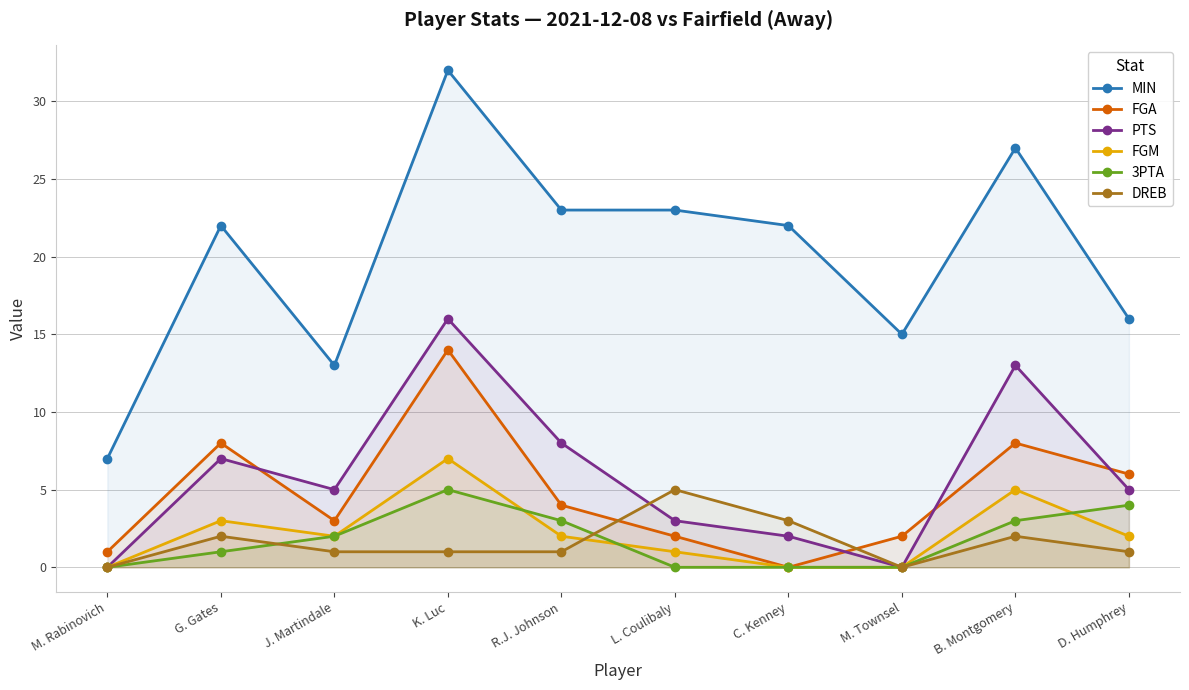

Reading right to left, what are all the values shown in this chart?

MIN: D. Humphrey=16	B. Montgomery=27	M. Townsel=15	C. Kenney=22	L. Coulibaly=23	R.J. Johnson=23	K. Luc=32	J. Martindale=13	G. Gates=22	M. Rabinovich=7
FGA: D. Humphrey=6	B. Montgomery=8	M. Townsel=2	C. Kenney=0	L. Coulibaly=2	R.J. Johnson=4	K. Luc=14	J. Martindale=3	G. Gates=8	M. Rabinovich=1
PTS: D. Humphrey=5	B. Montgomery=13	M. Townsel=0	C. Kenney=2	L. Coulibaly=3	R.J. Johnson=8	K. Luc=16	J. Martindale=5	G. Gates=7	M. Rabinovich=0
FGM: D. Humphrey=2	B. Montgomery=5	M. Townsel=0	C. Kenney=0	L. Coulibaly=1	R.J. Johnson=2	K. Luc=7	J. Martindale=2	G. Gates=3	M. Rabinovich=0
3PTA: D. Humphrey=4	B. Montgomery=3	M. Townsel=0	C. Kenney=0	L. Coulibaly=0	R.J. Johnson=3	K. Luc=5	J. Martindale=2	G. Gates=1	M. Rabinovich=0
DREB: D. Humphrey=1	B. Montgomery=2	M. Townsel=0	C. Kenney=3	L. Coulibaly=5	R.J. Johnson=1	K. Luc=1	J. Martindale=1	G. Gates=2	M. Rabinovich=0